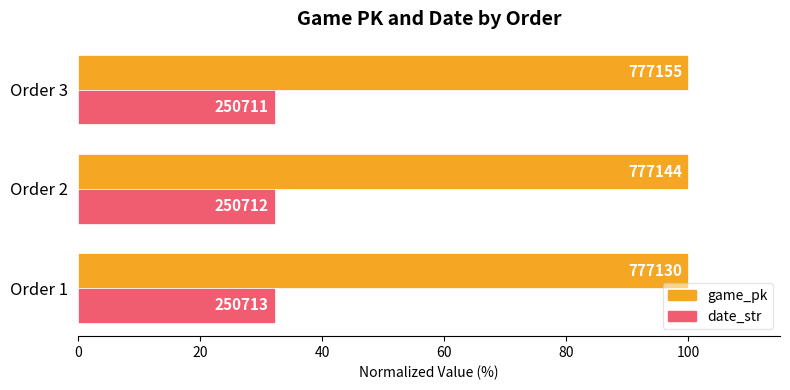

What are all the series names shown in the legend?

game_pk, date_str